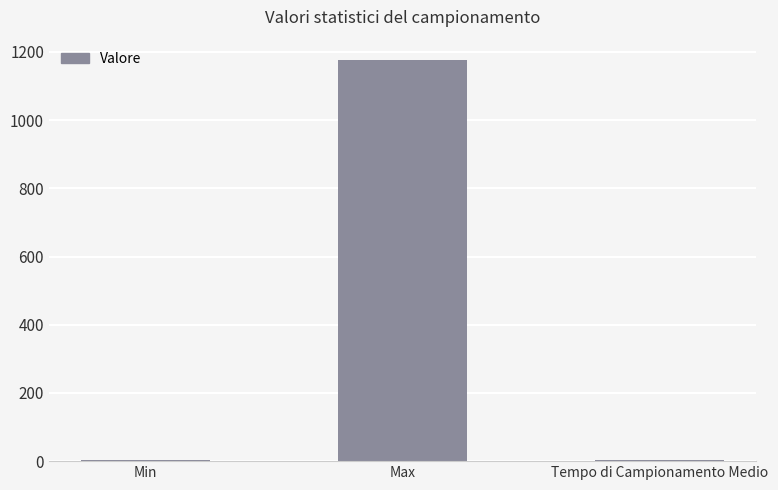

What is the sum of all values?

1183.2